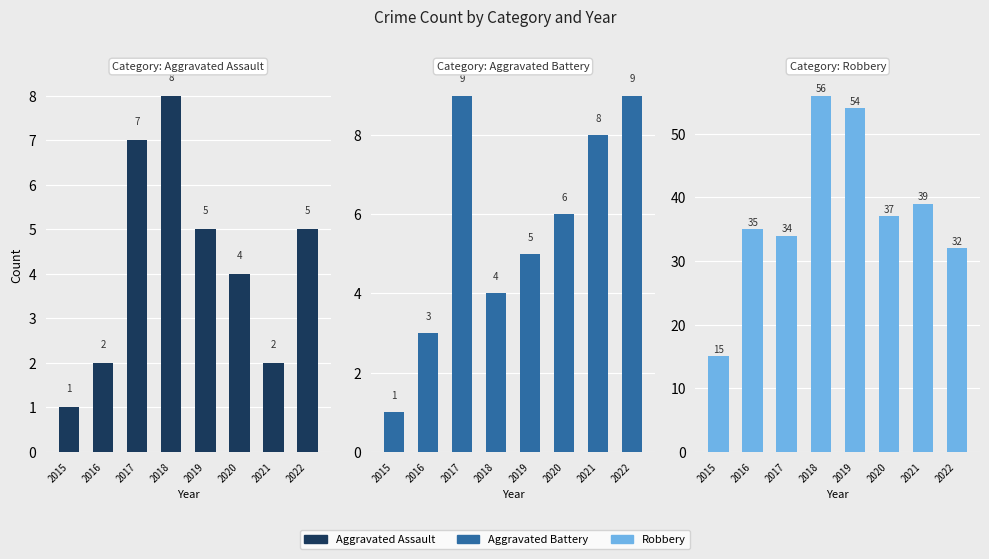

The value of Robbery at 2021 is 19. True or false?

False